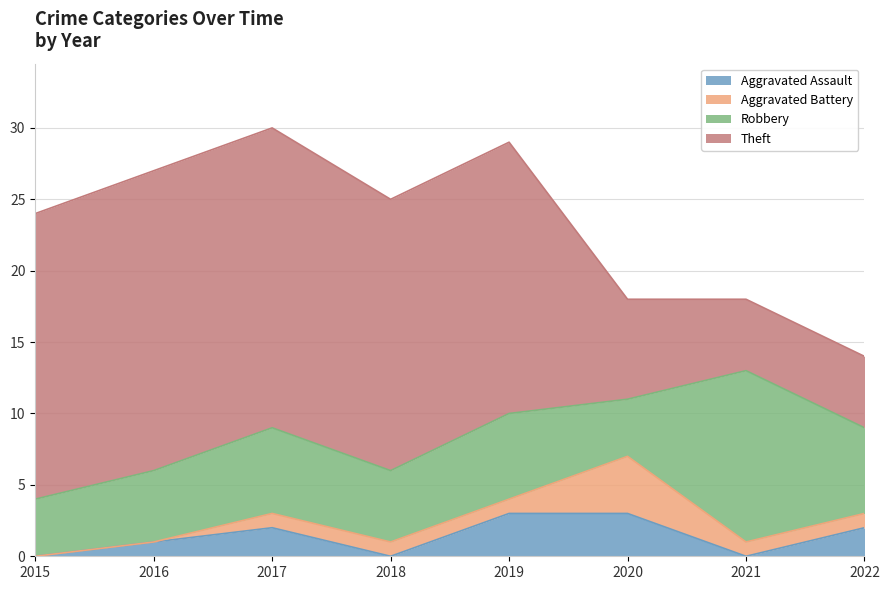

Reading left to right, extract all data points from this chart.

Aggravated Assault: 2015=0	2016=1	2017=2	2018=0	2019=3	2020=3	2021=0	2022=2
Aggravated Battery: 2015=0	2016=0	2017=1	2018=1	2019=1	2020=4	2021=1	2022=1
Robbery: 2015=4	2016=5	2017=6	2018=5	2019=6	2020=4	2021=12	2022=6
Theft: 2015=20	2016=21	2017=21	2018=19	2019=19	2020=7	2021=5	2022=5